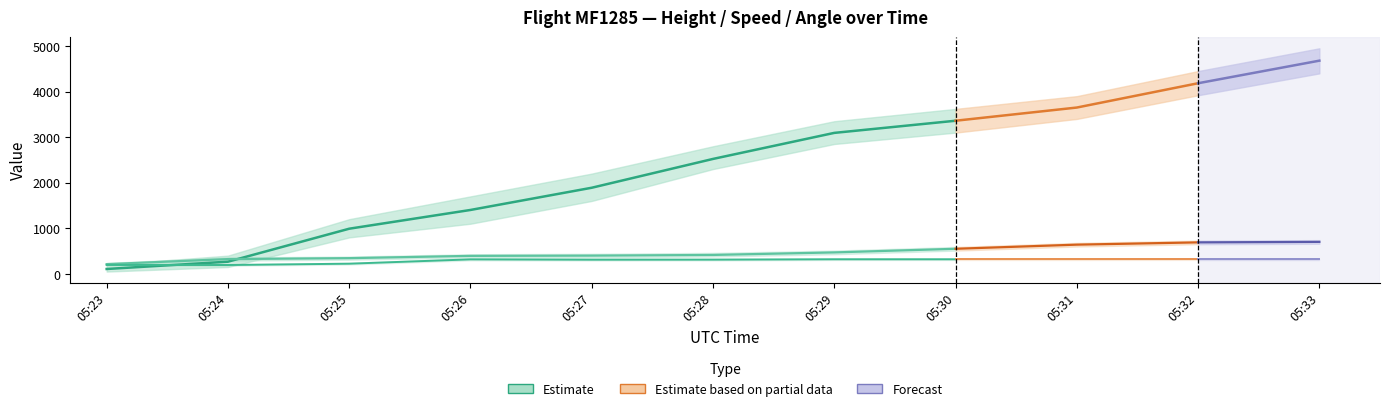

True or false: Speed has more than 2 points higher than both neighbors.

False